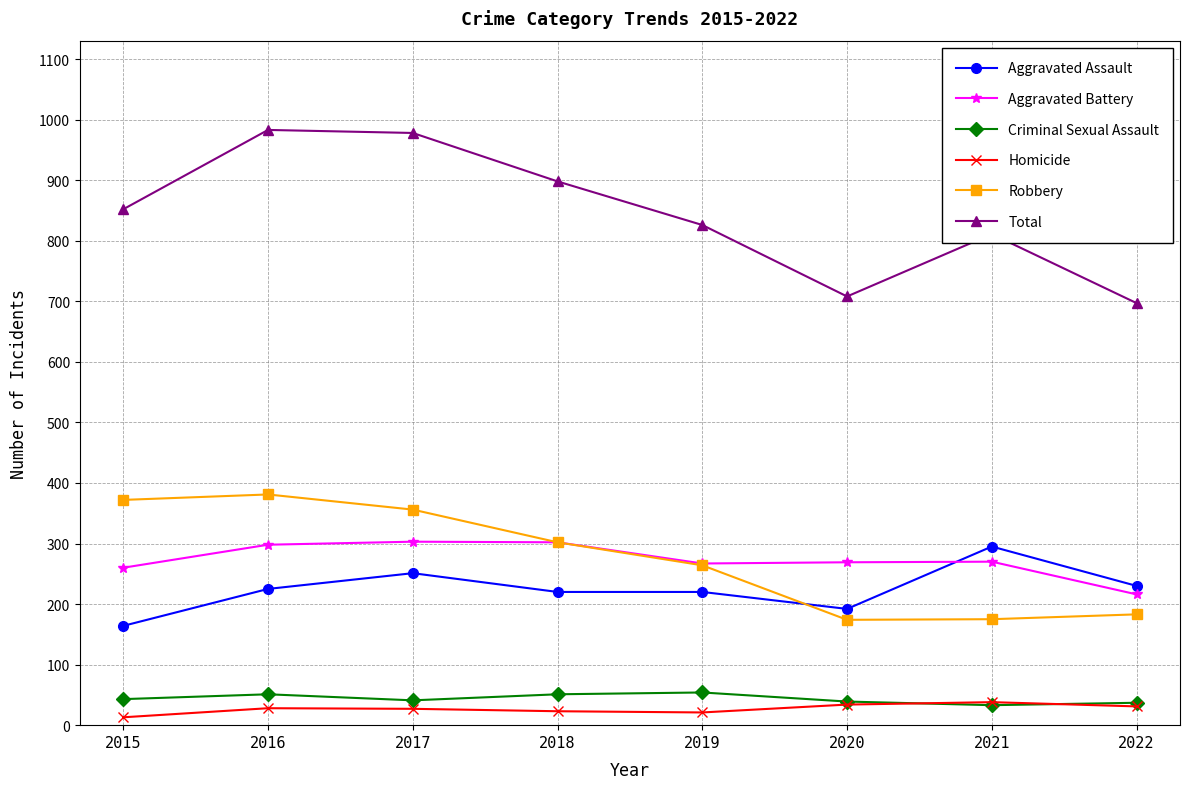

In Total, how many points are higher than both neighbors (excluding endpoints)?

2